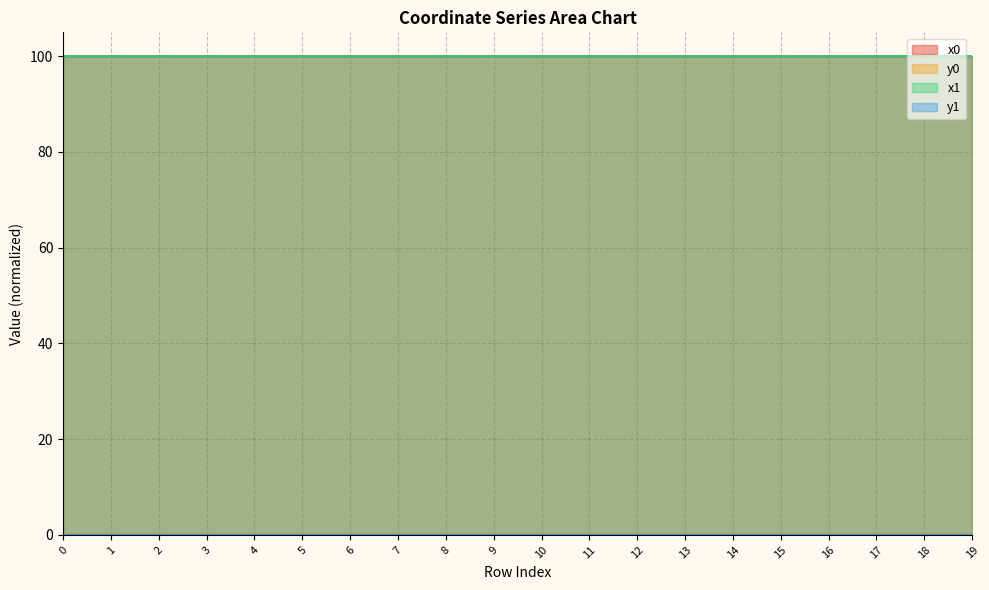

Reading left to right, what are all the values shown in this chart?

x0: 0=100.0	1=100.0	2=100.0	3=100.0	4=100.0	5=100.0	6=100.0	7=100.0	8=100.0	9=100.0	10=100.0	11=100.0	12=100.0	13=100.0	14=100.0	15=100.0	16=100.0	17=100.0	18=100.0	19=100.0
y0: 0=0.0	1=0.0	2=0.0	3=0.0	4=0.0	5=0.0	6=0.0	7=0.0	8=0.0	9=0.0	10=0.0	11=0.0	12=0.0	13=0.0	14=0.0	15=0.0	16=0.0	17=0.0	18=0.0	19=0.0
x1: 0=100.0	1=100.0	2=100.0	3=100.0	4=100.0	5=100.0	6=100.0	7=100.0	8=100.0	9=100.0	10=100.0	11=100.0	12=100.0	13=100.0	14=100.0	15=100.0	16=100.0	17=100.0	18=100.0	19=100.0
y1: 0=0.0	1=0.0	2=0.0	3=0.0	4=0.0	5=0.0	6=0.0	7=0.0	8=0.0	9=0.0	10=0.0	11=0.0	12=0.0	13=0.0	14=0.0	15=0.0	16=0.0	17=0.0	18=0.0	19=0.0